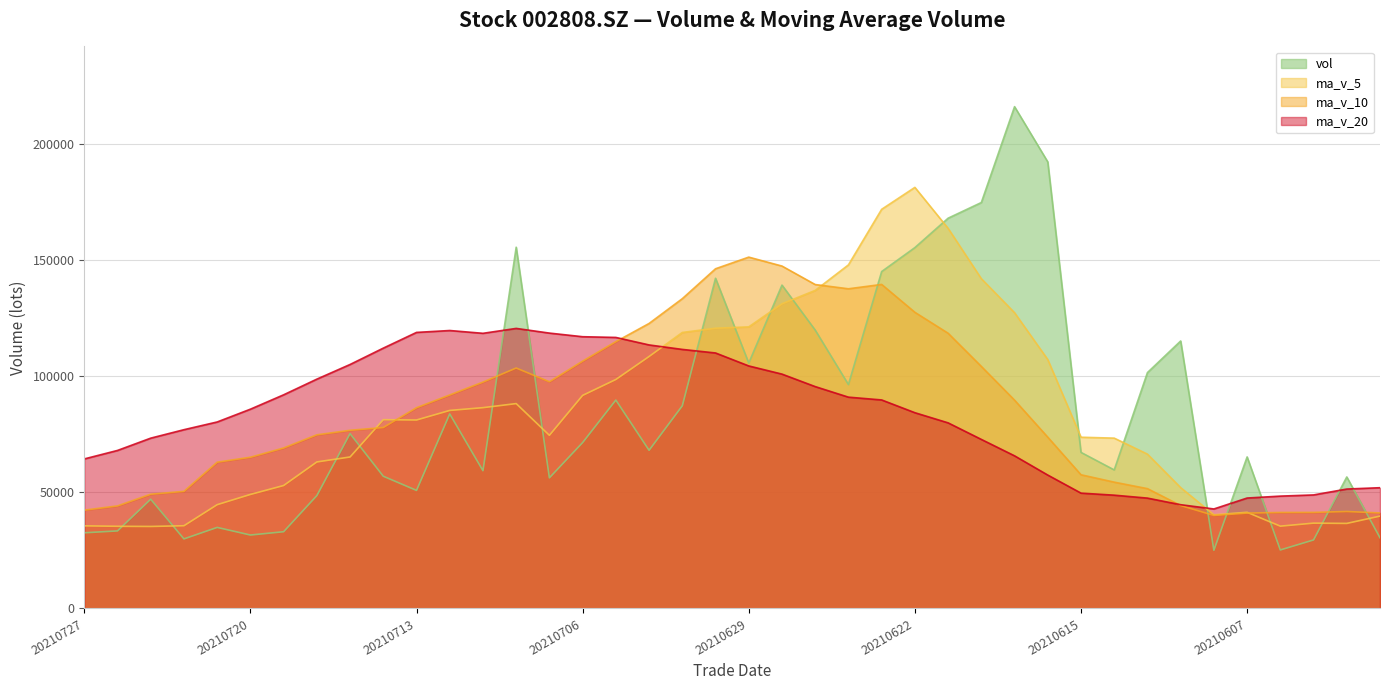

What is the spread (max minus min) of values at 20210722?

47042.4